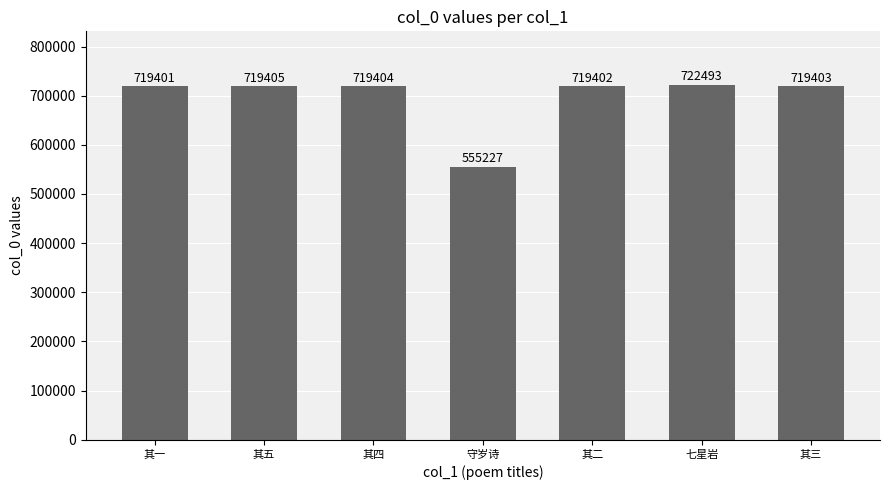

Reading left to right, transcribe all the data shown in this chart.

其一=719401	其五=719405	其四=719404	守岁诗=555227	其二=719402	七星岩=722493	其三=719403